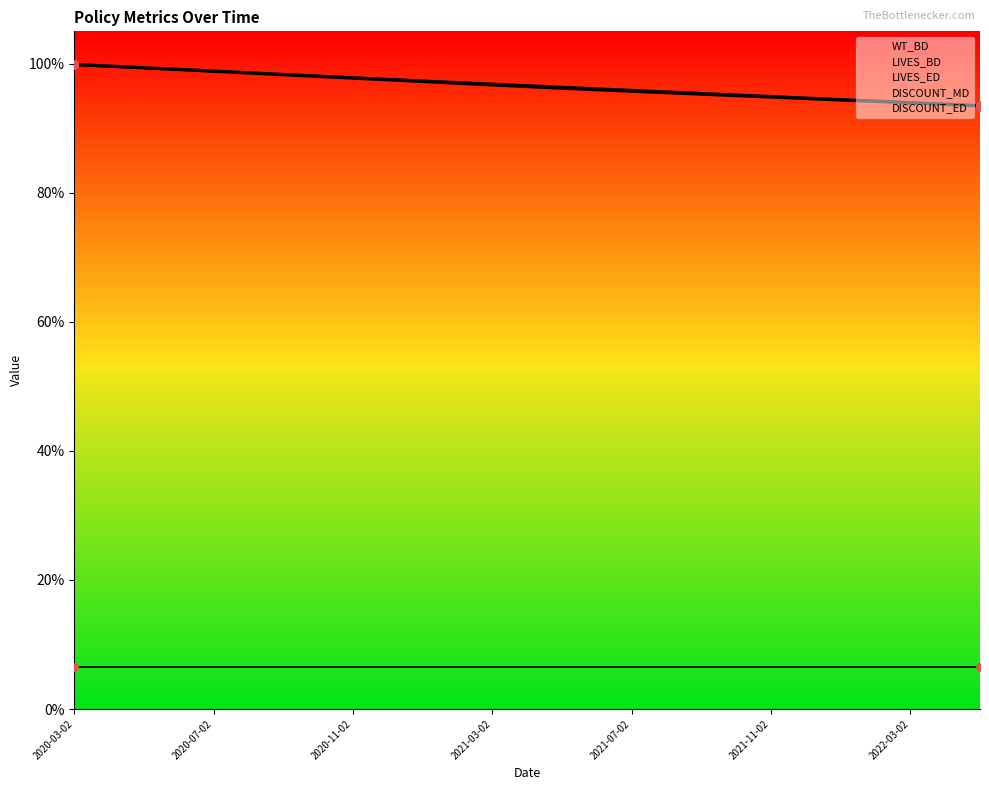

At which category is the sum across all series the highest?

2020-03-02